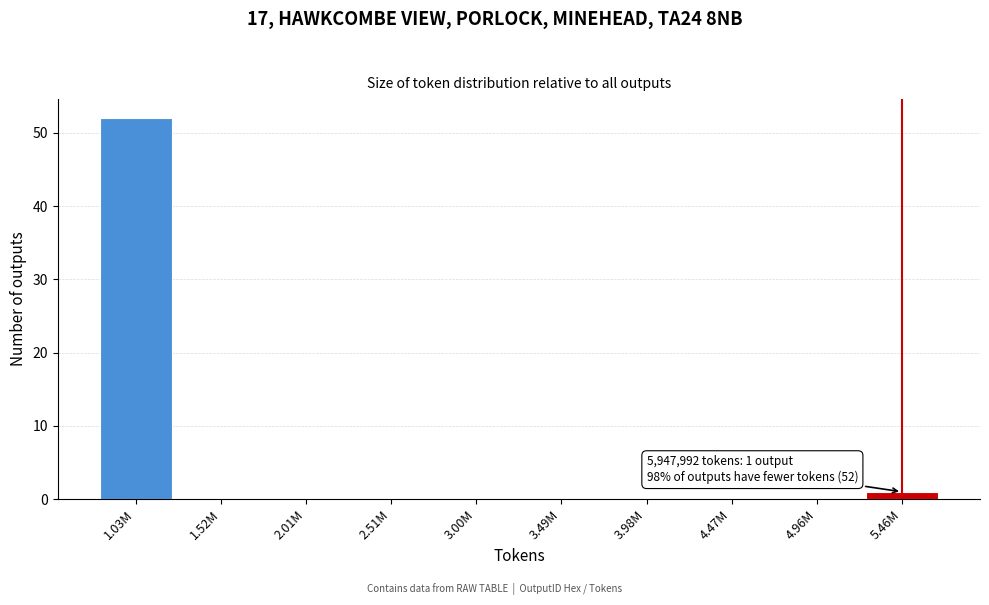

Reading right to left, transcribe all the data shown in this chart.

5.46M=1	4.96M=0	4.47M=0	3.98M=0	3.49M=0	3.00M=0	2.51M=0	2.01M=0	1.52M=0	1.03M=52